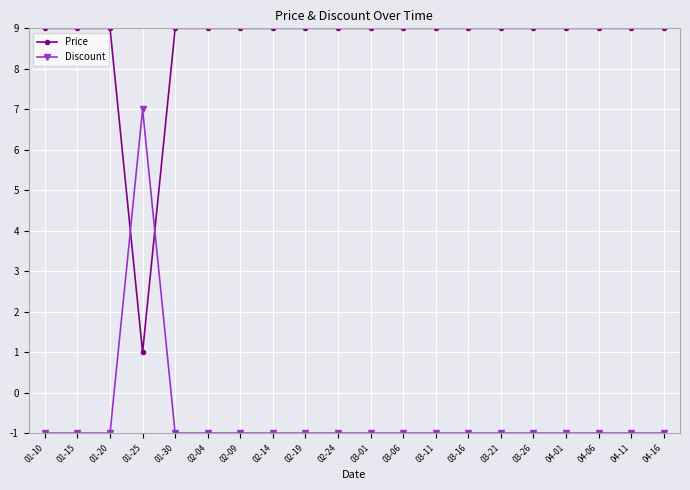

Rank the series by their average value, from lowest to highest.

Discount, Price